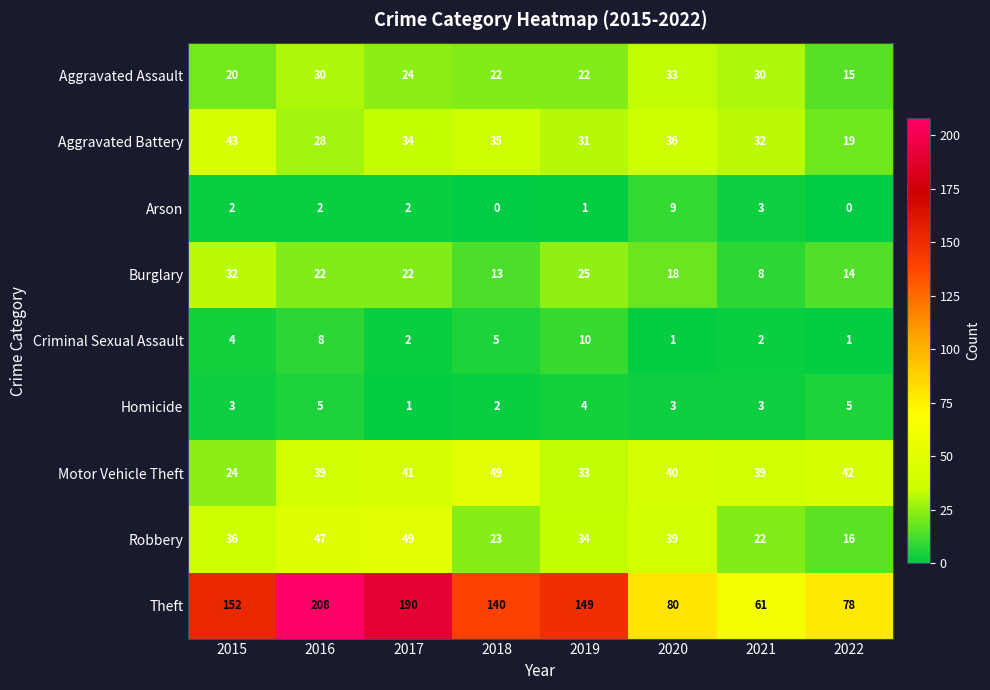

At which label does Motor Vehicle Theft first exceed 40?

2017